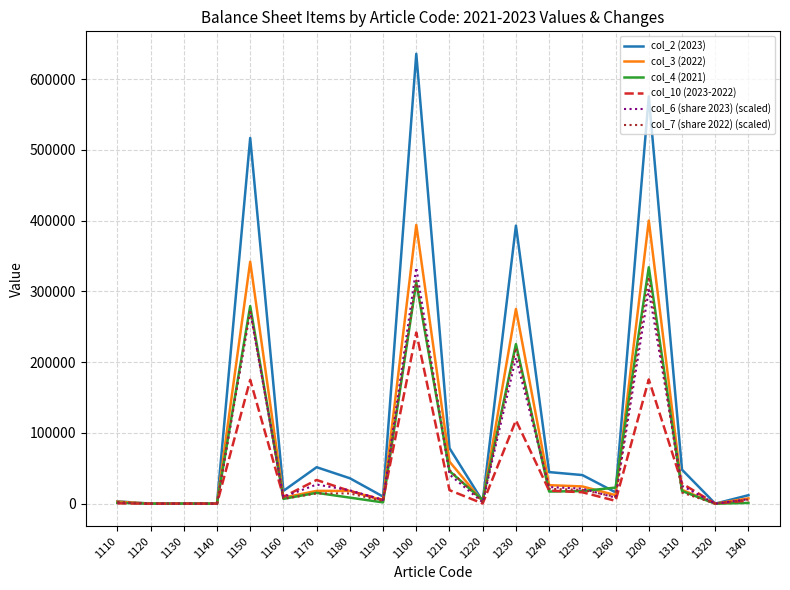

What is the average value of the col_3 (2022) series?

80770.2